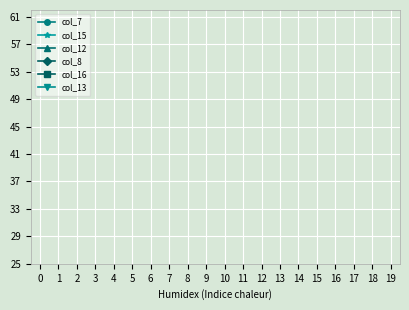

True or false: col_16 has a value of 0.0 at 9.

True